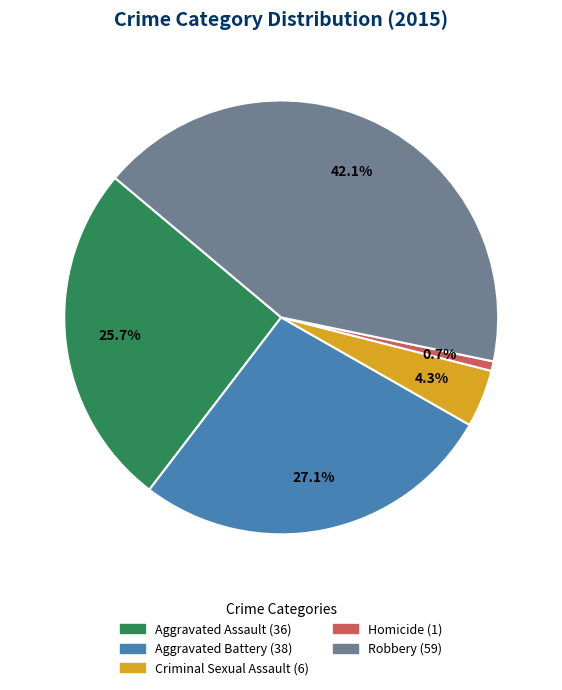

Rank the categories by value from highest to lowest.

Robbery, Aggravated Battery, Aggravated Assault, Criminal Sexual Assault, Homicide